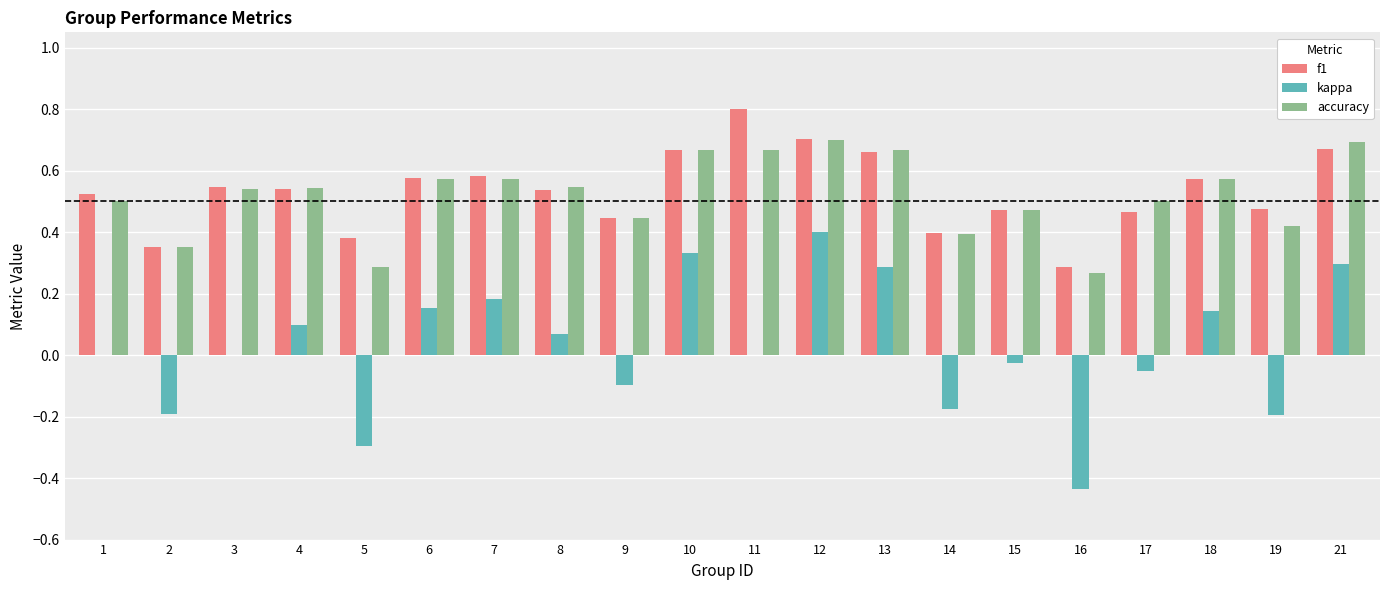

At which label does kappa reach its peak?

12